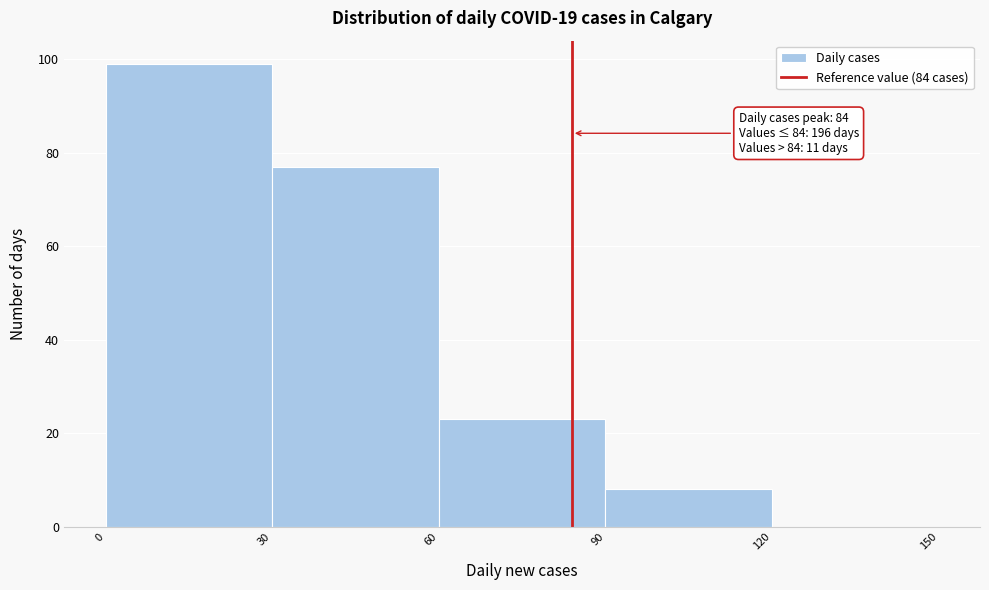

Which range on the x-axis has the tallest bar?

0 to 30